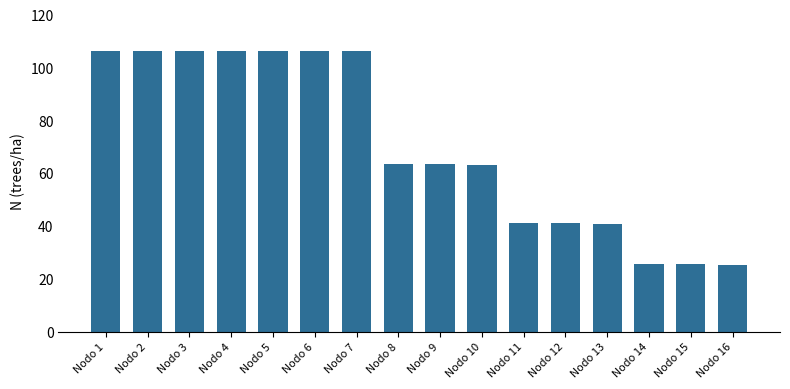

What is the value of the 15th bar from the left?

25.4